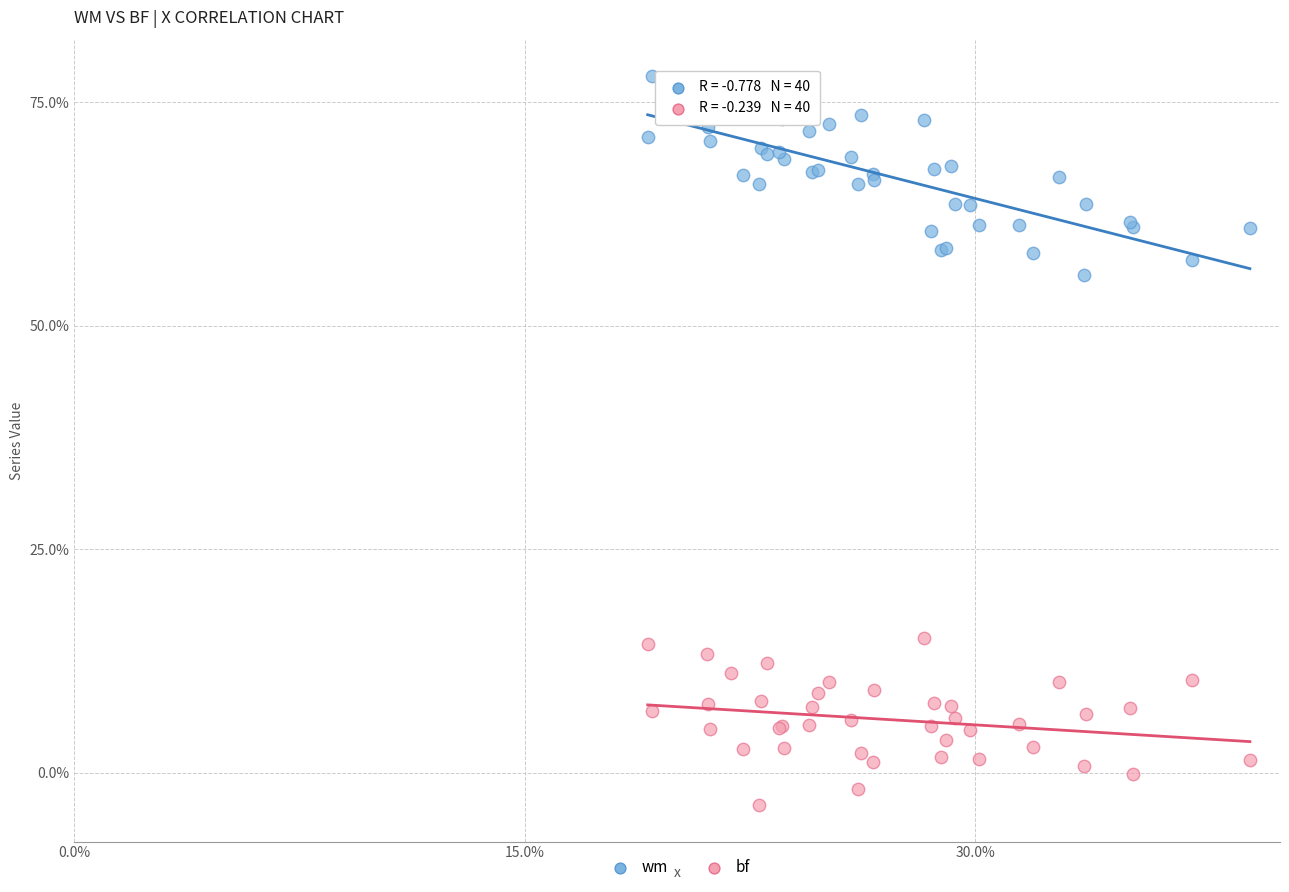

Which series contains the lowest Y value?

bf